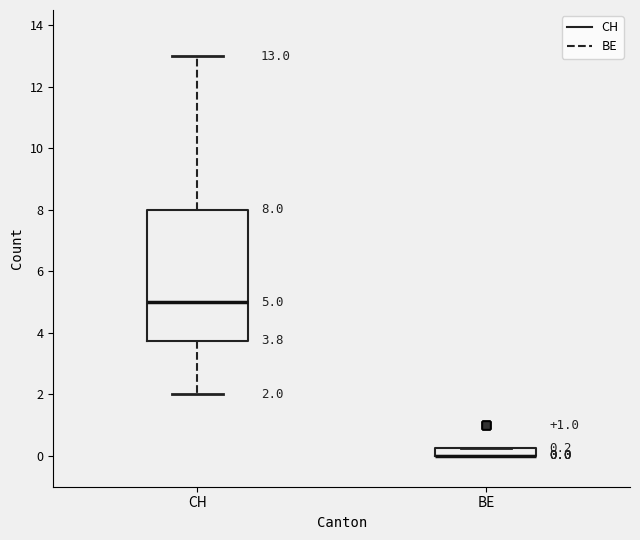

Which box is the tallest, from its lower edge to its upper edge?

CH